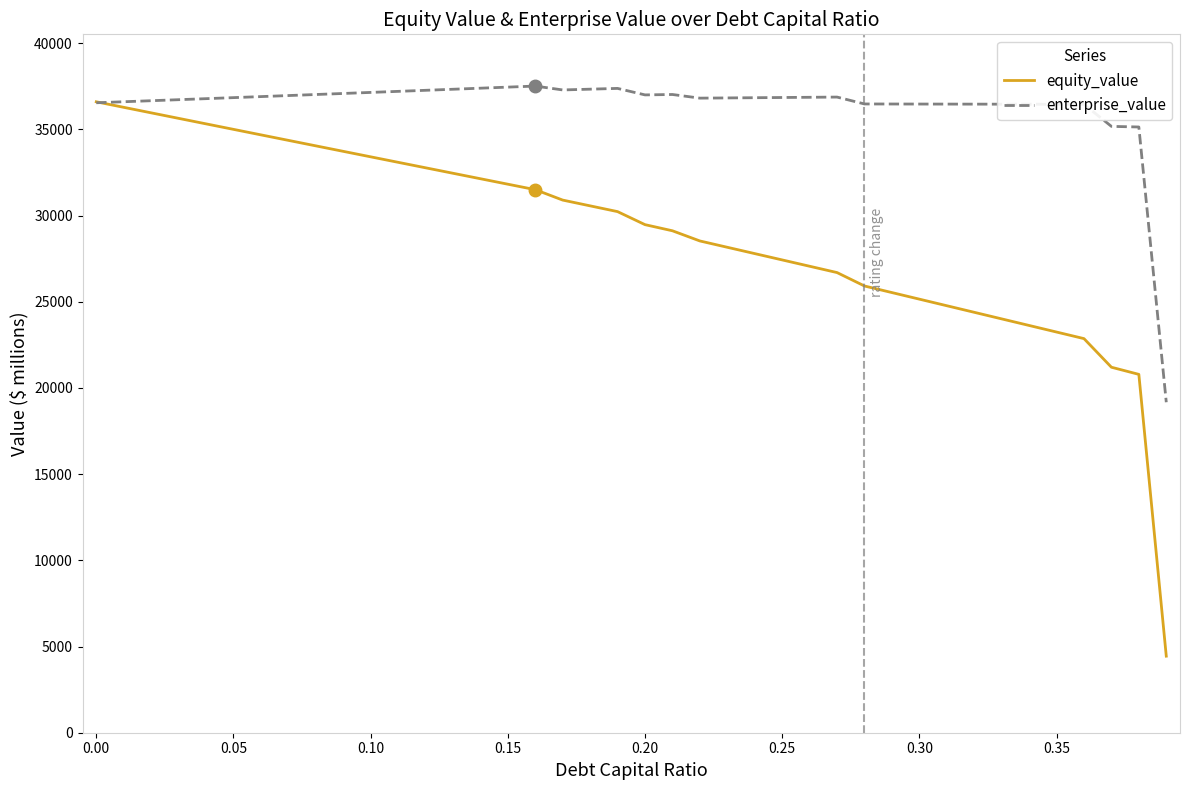

Which series has the largest total across all categories?

enterprise_value